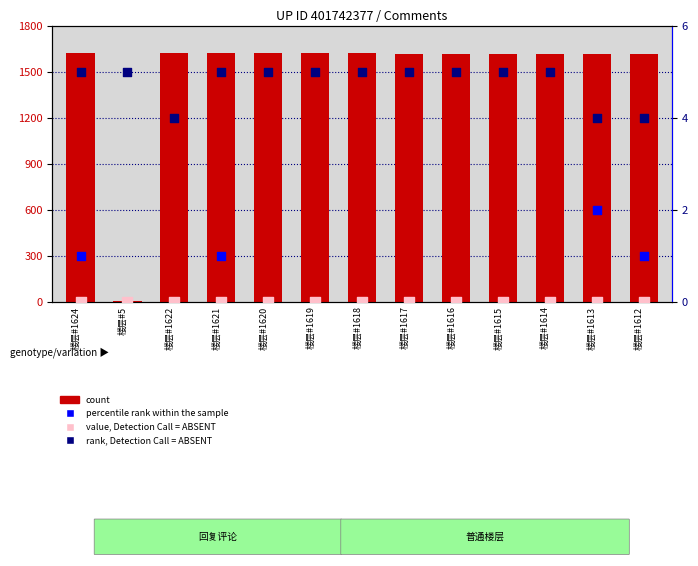

What are all the series names shown in the legend?

count, rank, Detection Call = ABSENT, percentile rank within the sample, value, Detection Call = ABSENT